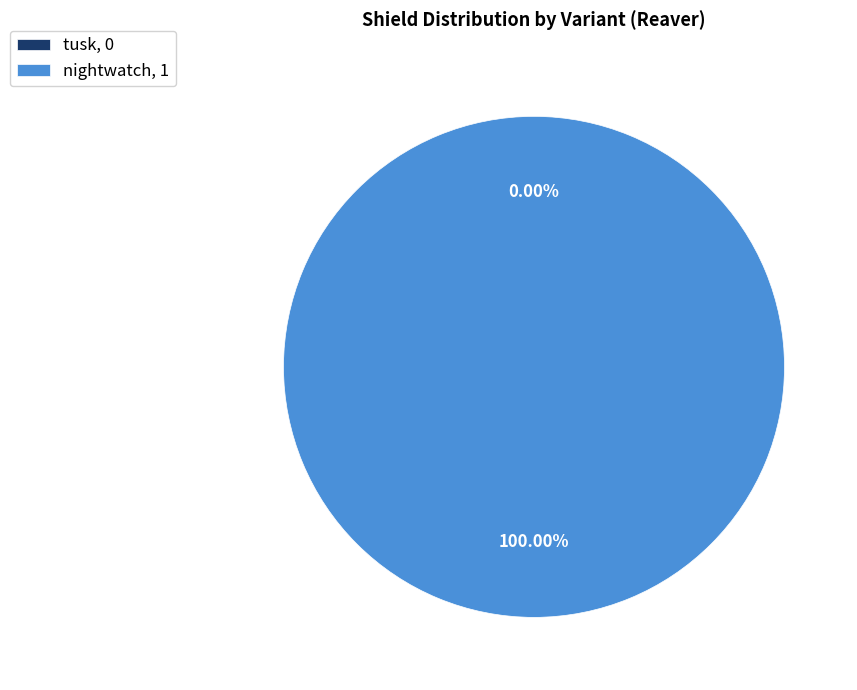

What is the largest slice in the pie chart?

nightwatch